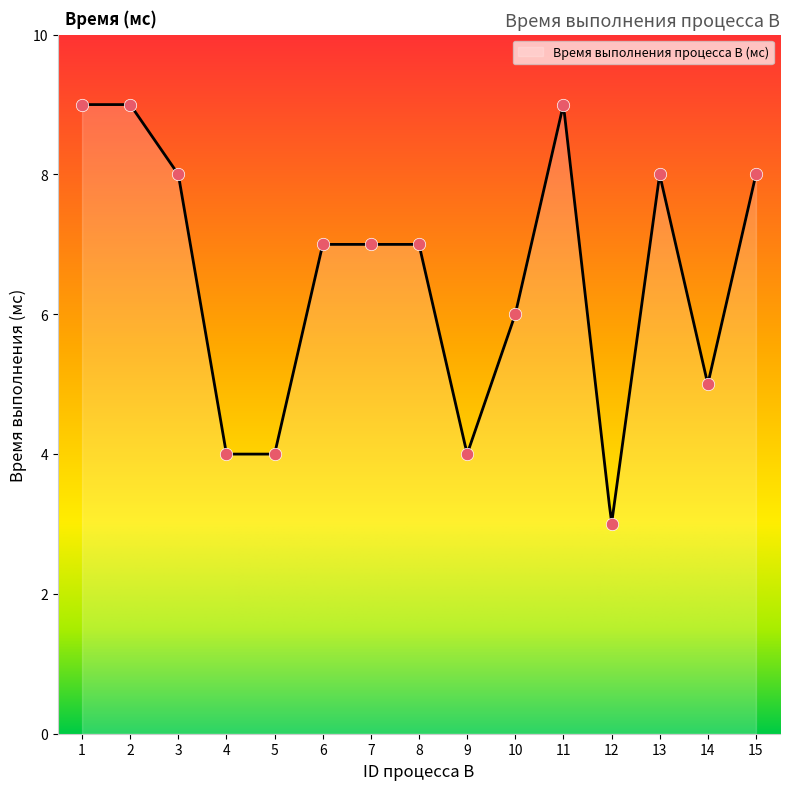

Between 12 and 6, which is larger?

6